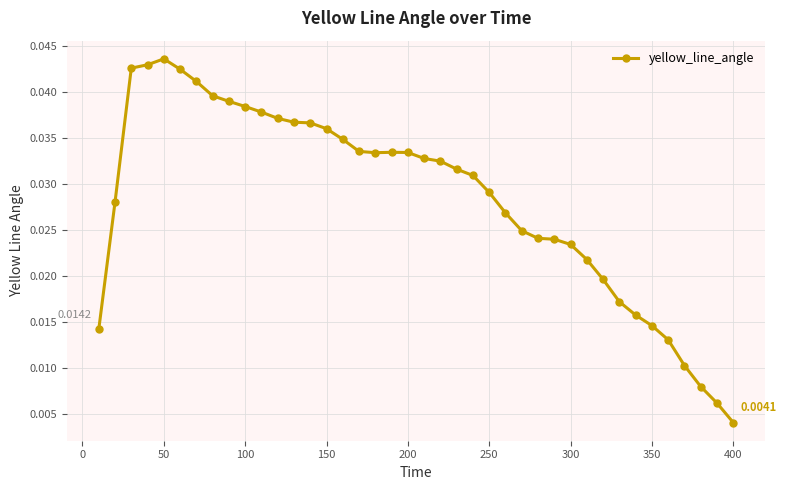

True or false: the data has more than 0 interior local peaks.

True